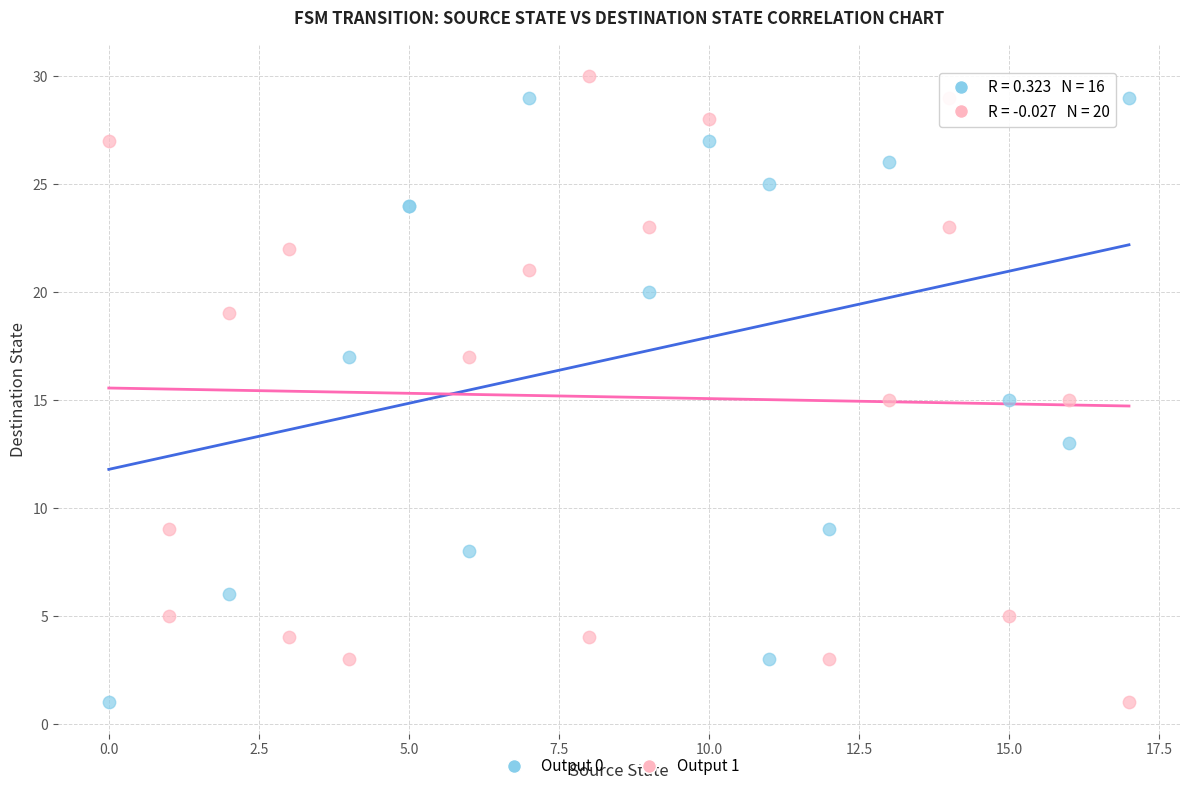

What are all the series names shown in the legend?

Output 0, Output 1